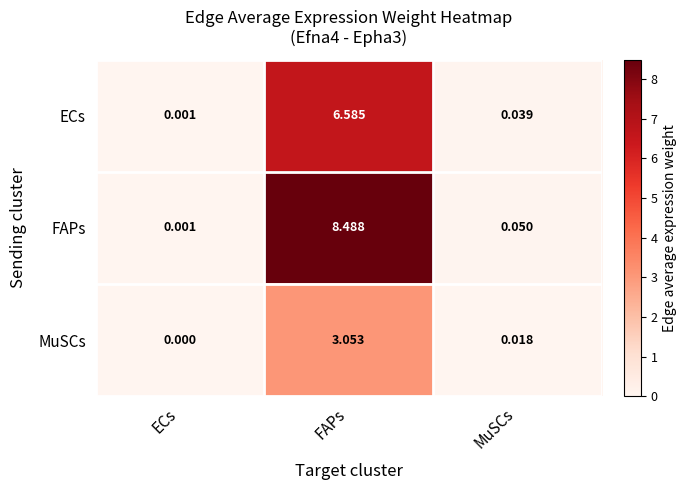

Is the value of ECs at FAPs greater than the value of MuSCs at ECs?

Yes